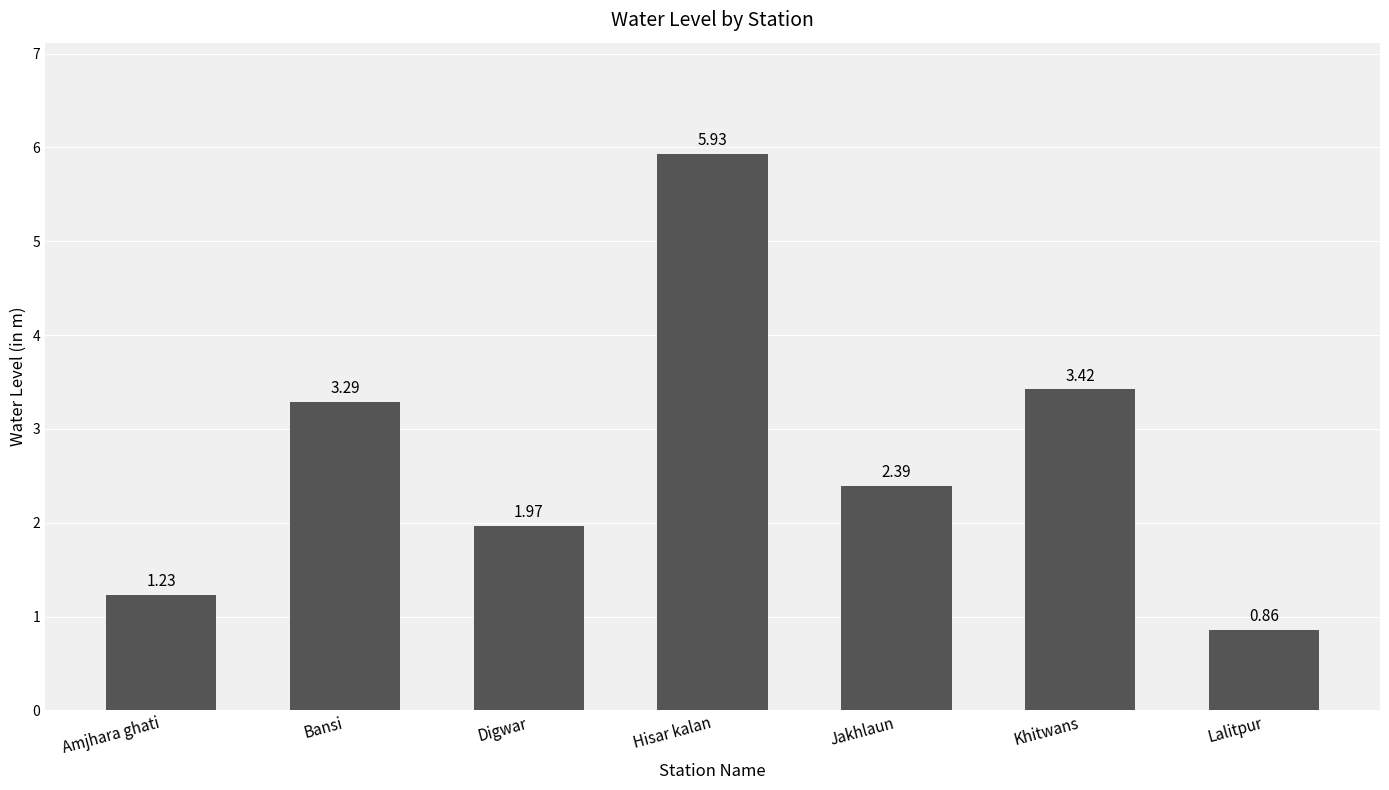

Between Jakhlaun and Khitwans, which is larger?

Khitwans